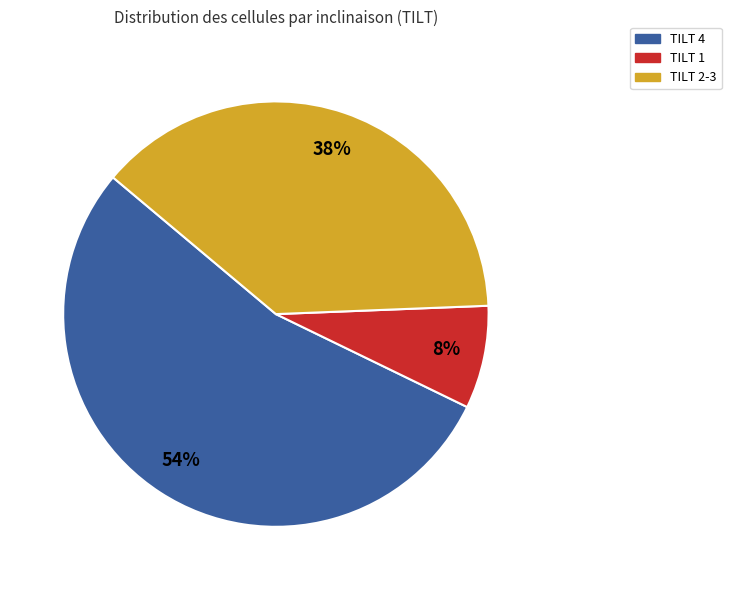

To the nearest percent, what is the combined percentage of TILT 4 and TILT 1?

62%